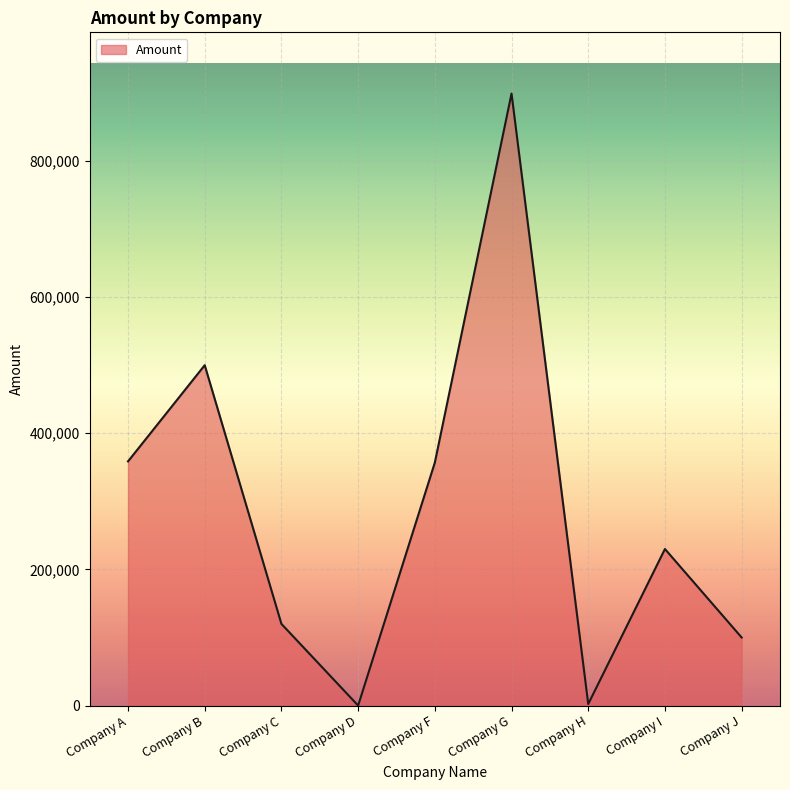

Is it true that the value at Company I is 230000.0?

True